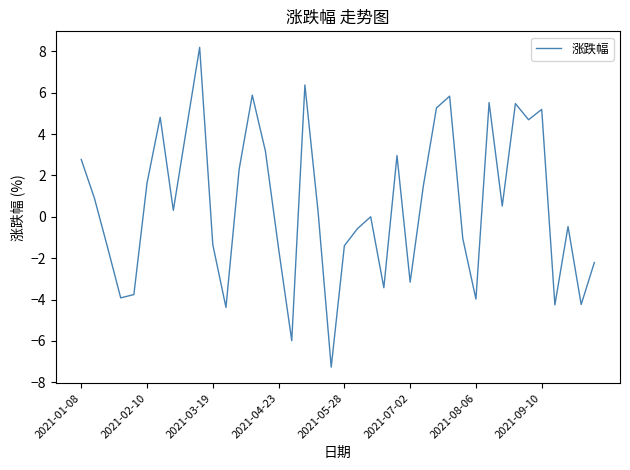

What is the maximum value shown in the chart?

8.2